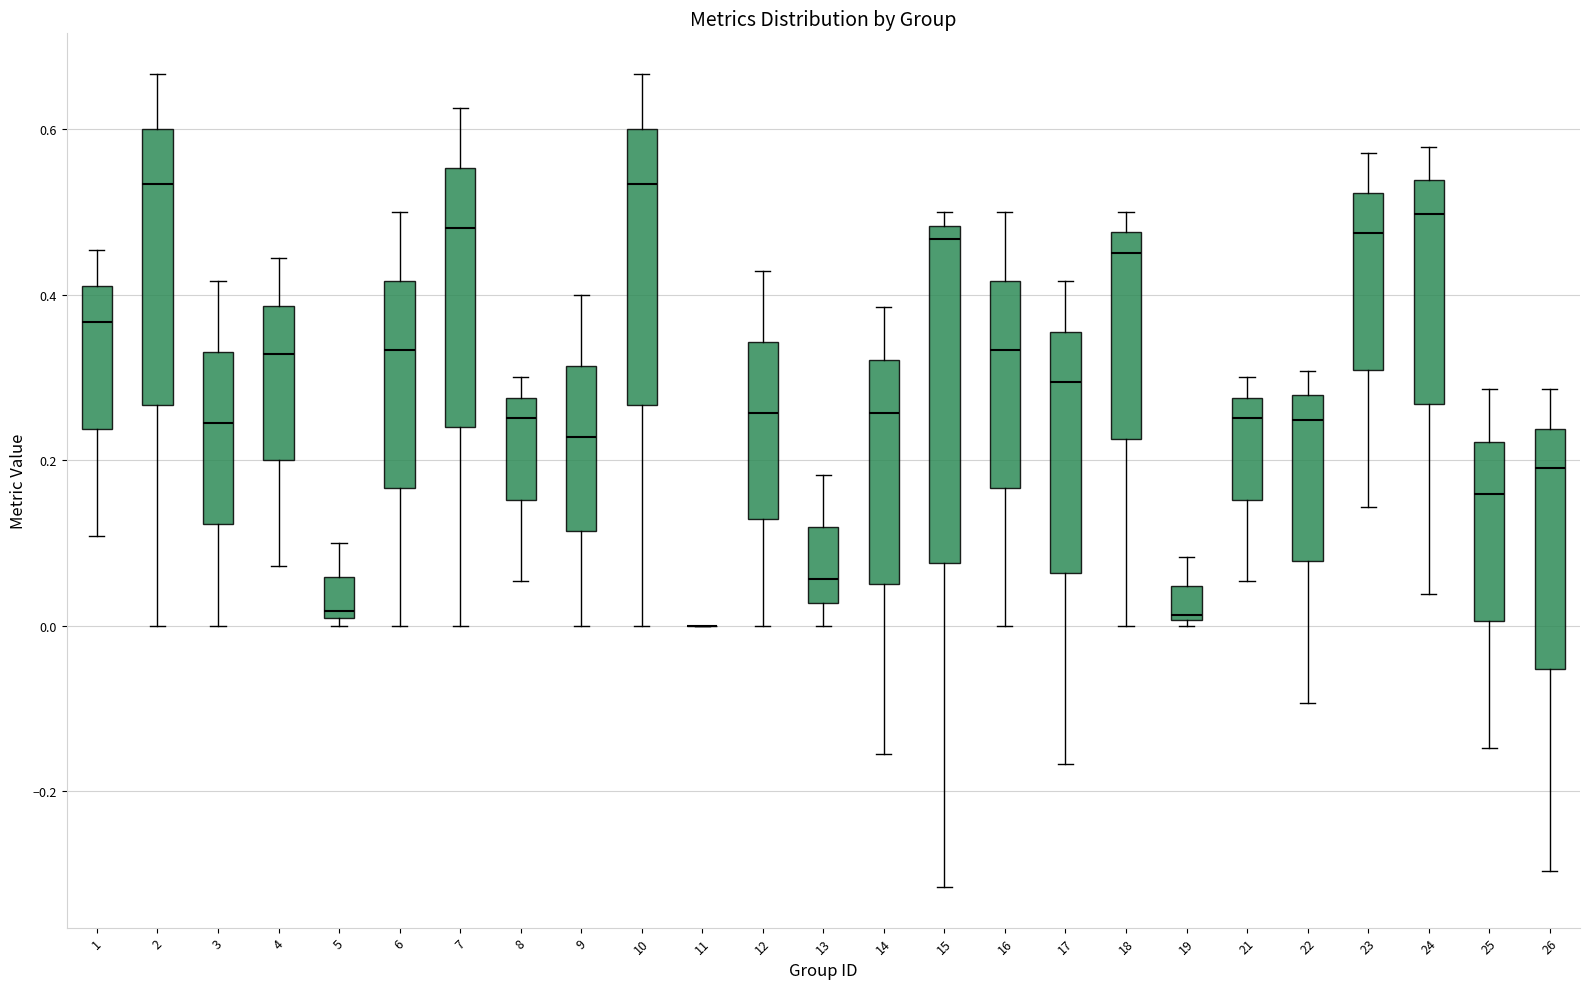

Reading left to right, read every box against the y-axis: the position of its median line, the range the box covers, and the ends of its whiskers. The values are not printed on the chart, so give them approximately, as read against the axis.

1: median 0.36, box 0.24 to 0.42, whiskers 0.10 to 0.46
2: median 0.54, box 0.26 to 0.60, whiskers 0.00 to 0.66
3: median 0.24, box 0.12 to 0.34, whiskers 0.00 to 0.42
4: median 0.32, box 0.20 to 0.38, whiskers 0.08 to 0.44
5: median 0.02, box 0.00 to 0.06, whiskers 0.00 (just below the box's lower edge) to 0.10
6: median 0.34, box 0.16 to 0.42, whiskers 0.00 to 0.50
7: median 0.48, box 0.24 to 0.56, whiskers 0.00 to 0.62
8: median 0.26, box 0.16 to 0.28, whiskers 0.06 to 0.30
9: median 0.22, box 0.12 to 0.32, whiskers 0.00 to 0.40
10: median 0.54, box 0.26 to 0.60, whiskers 0.00 to 0.66
11: box collapsed to a line at 0.00, whiskers 0.00 to 0.00
12: median 0.26, box 0.12 to 0.34, whiskers 0.00 to 0.42
13: median 0.06, box 0.02 to 0.12, whiskers 0.00 to 0.18
14: median 0.26, box 0.06 to 0.32, whiskers -0.16 to 0.38
15: median 0.46, box 0.08 to 0.48, whiskers -0.32 to 0.50
16: median 0.34, box 0.16 to 0.42, whiskers 0.00 to 0.50
17: median 0.30, box 0.06 to 0.36, whiskers -0.16 to 0.42
18: median 0.46, box 0.22 to 0.48, whiskers 0.00 to 0.50
19: median 0.02, box 0.00 to 0.04, whiskers 0.00 (just below the box's lower edge) to 0.08
21: median 0.26, box 0.16 to 0.28, whiskers 0.06 to 0.30
22: median 0.24, box 0.08 to 0.28, whiskers -0.10 to 0.30
23: median 0.48, box 0.30 to 0.52, whiskers 0.14 to 0.58
24: median 0.50, box 0.26 to 0.54, whiskers 0.04 to 0.58
25: median 0.16, box 0.00 to 0.22, whiskers -0.14 to 0.28
26: median 0.20, box -0.06 to 0.24, whiskers -0.30 to 0.28